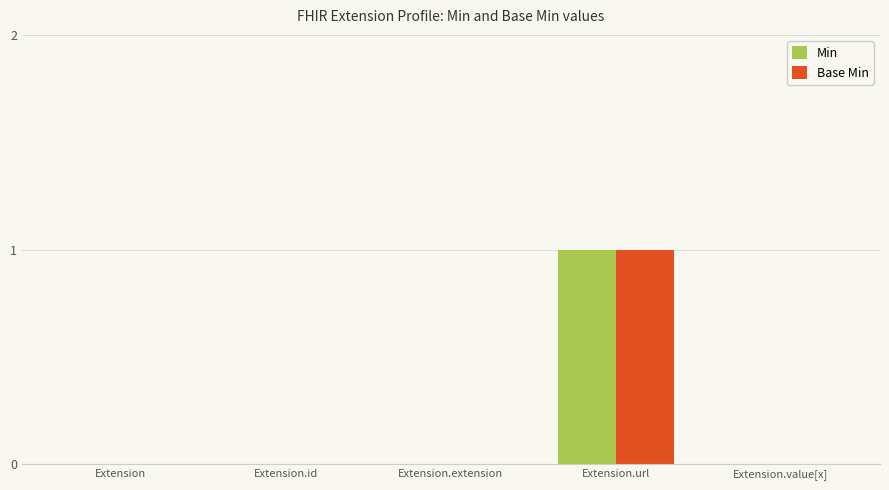

What is the highest value of the Min series?

1